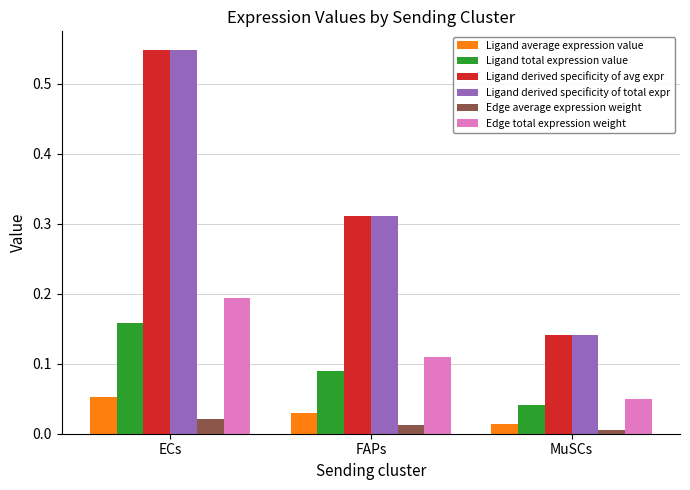

Is it true that Edge average expression weight equals 0.0 at FAPs?

True